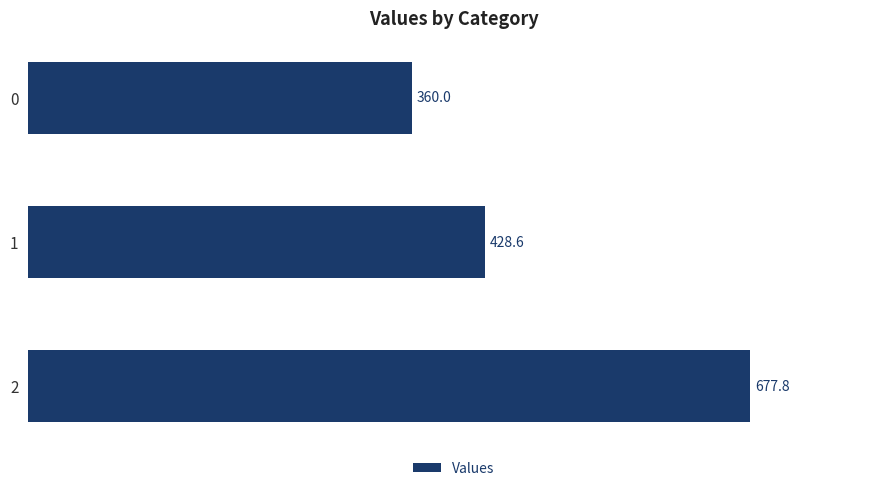

The chart shows a value of 689.9 at 1. True or false?

False